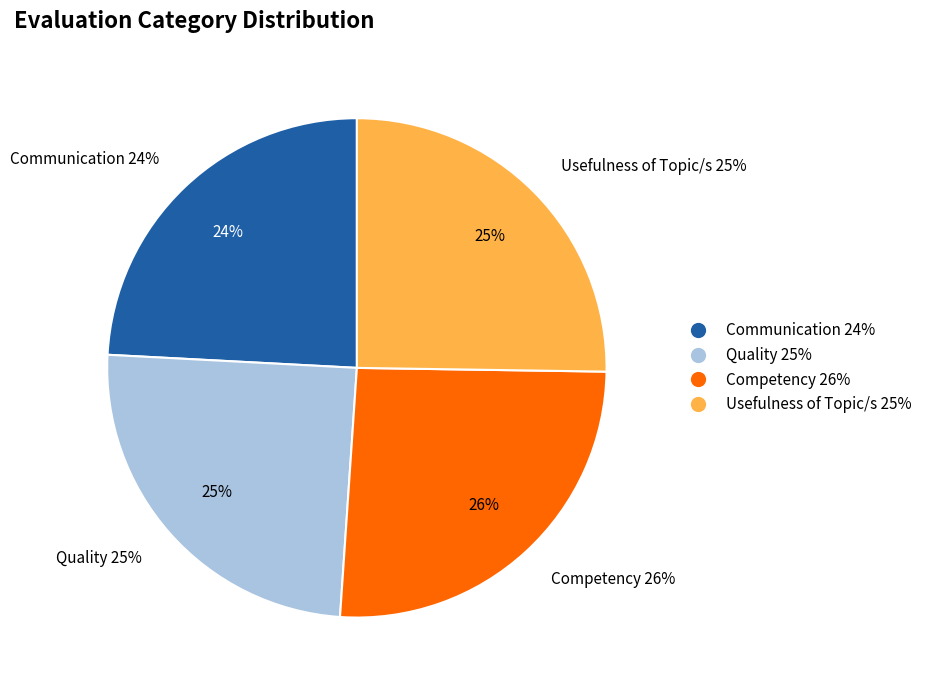

To the nearest percent, what is the combined percentage of Quality and Usefulness of Topic/s?

50%